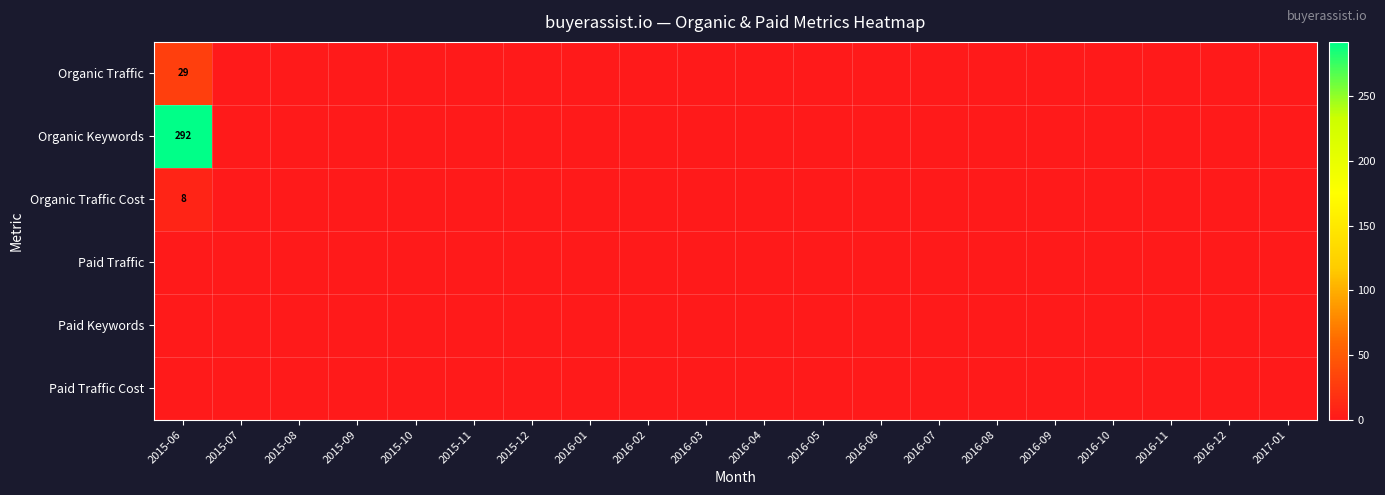

True or false: Organic Traffic has a value of 29 at 2015-06.

True